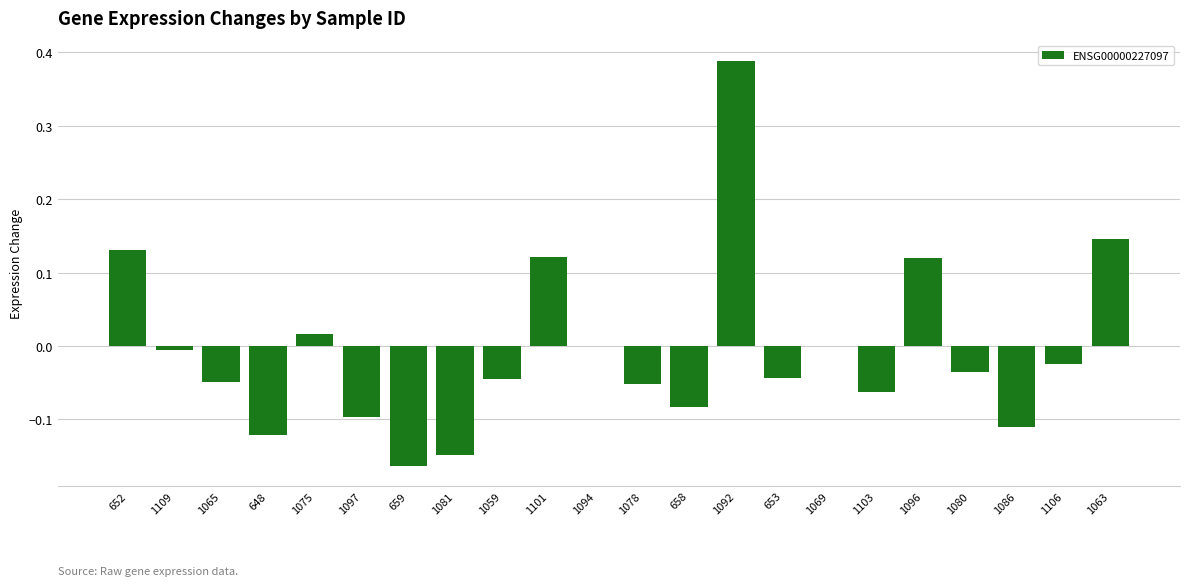

The value at 1103 is -0.1. True or false?

True